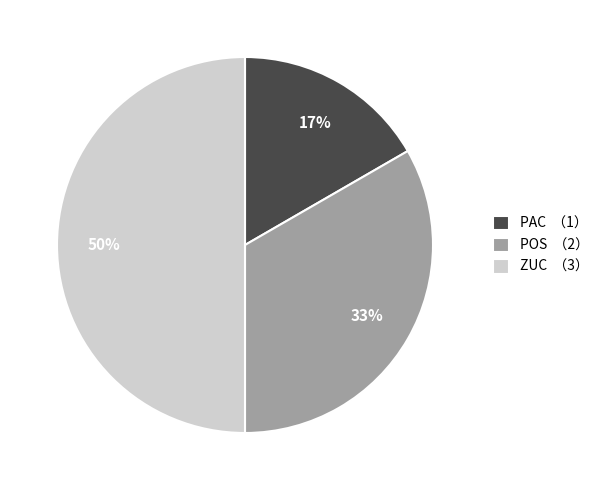

To the nearest percent, what is the difference between the ZUC and POS slice percentages?

17%